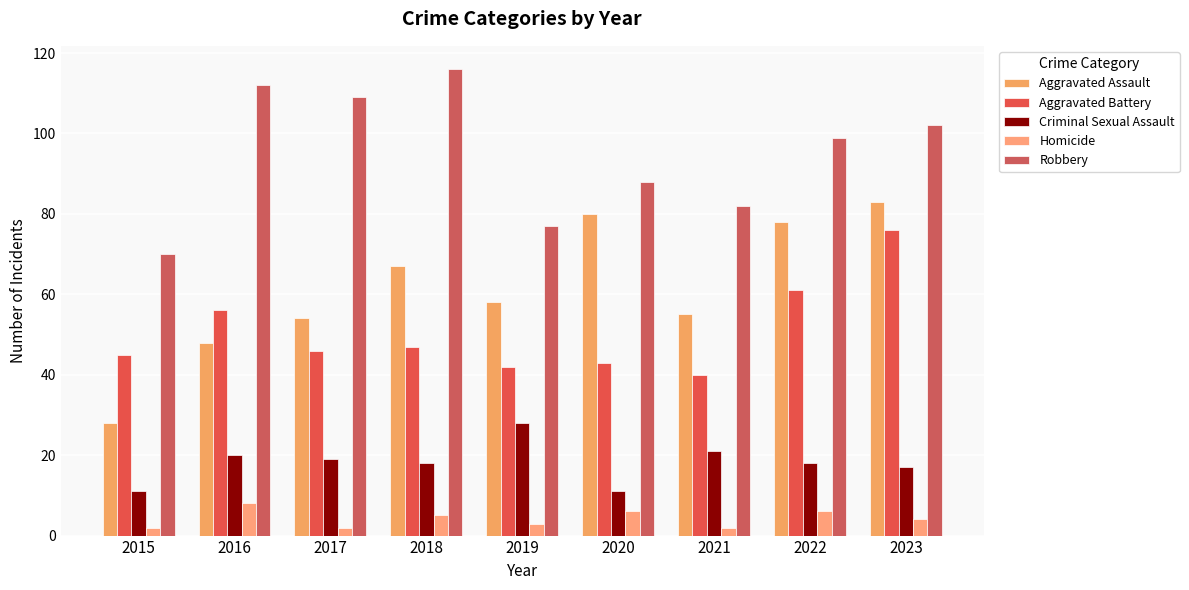

True or false: Aggravated Assault has a value of 130 at 2020.

False